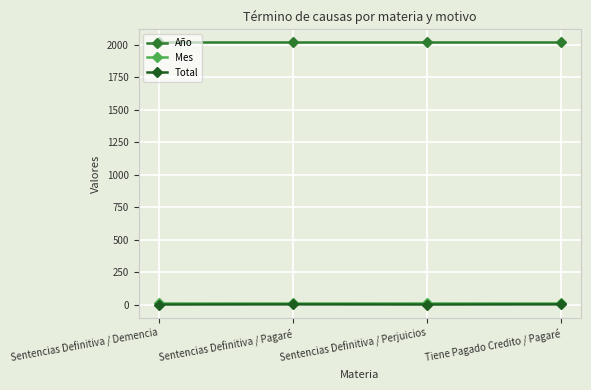

How many lines are shown in the chart?

3